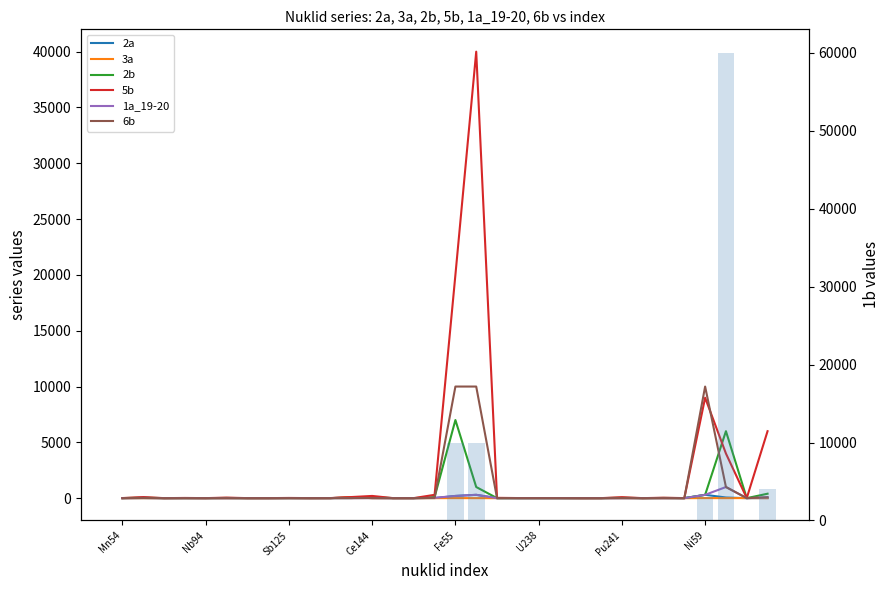

Between Co60 and Pu238, which is larger?

Co60